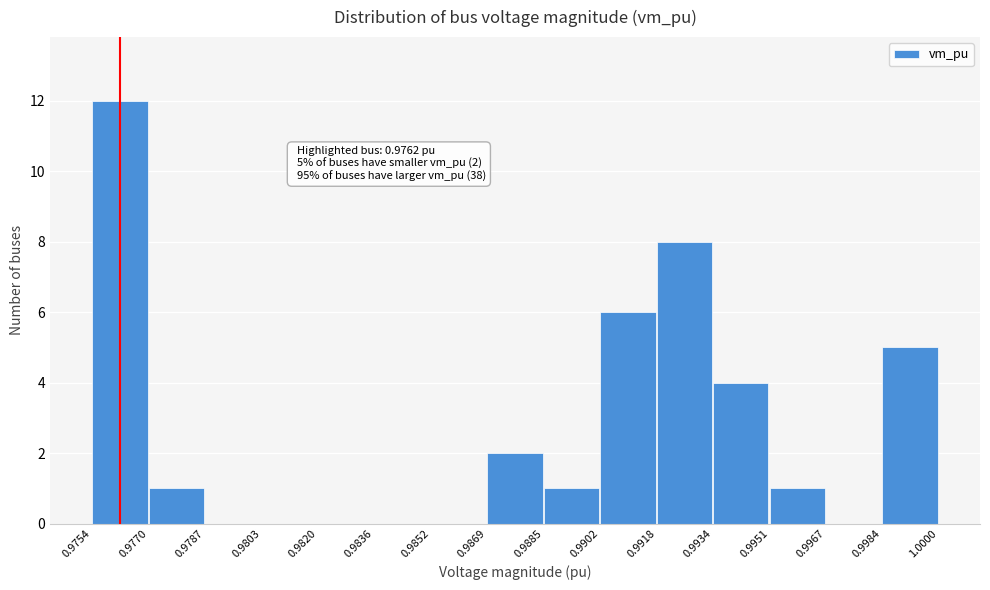

Over which range of the x-axis is the bar tallest?

0.9754 to 0.9770